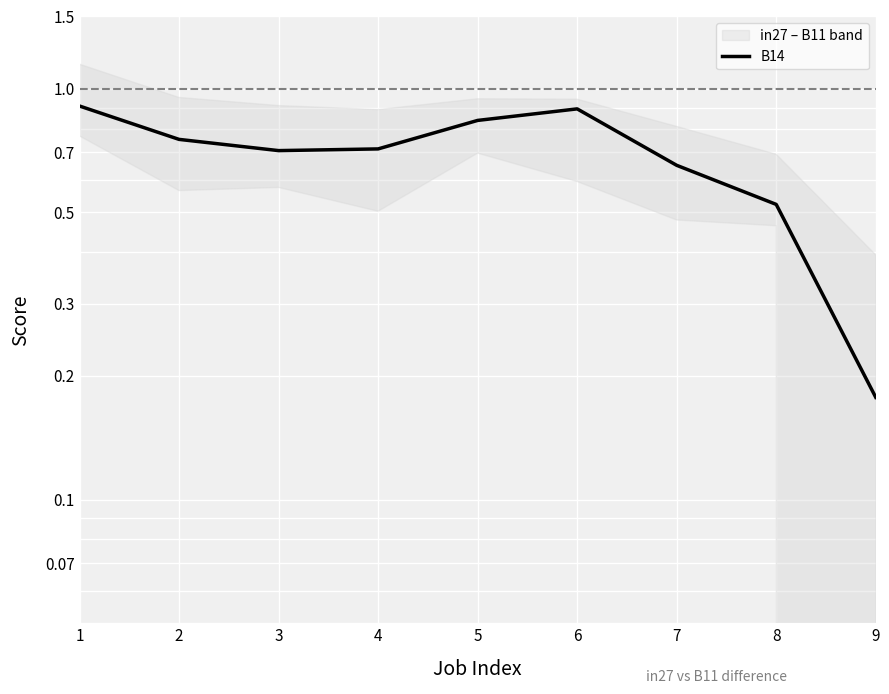

What is the difference between the maximum and second lowest values?

0.4